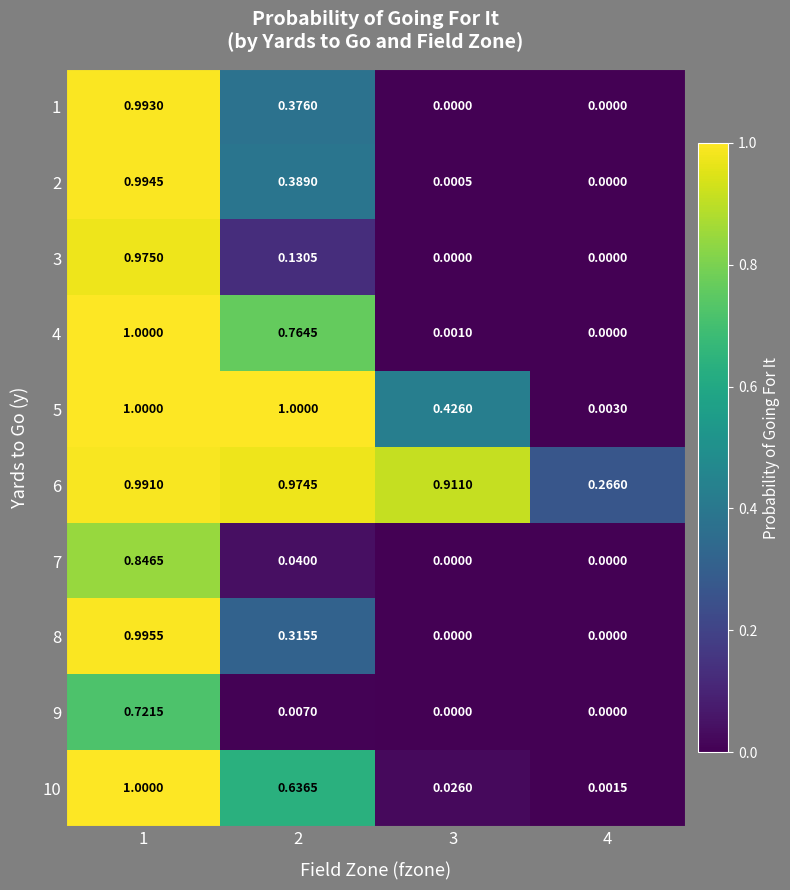

What is the total value across all series at 3?

1.4